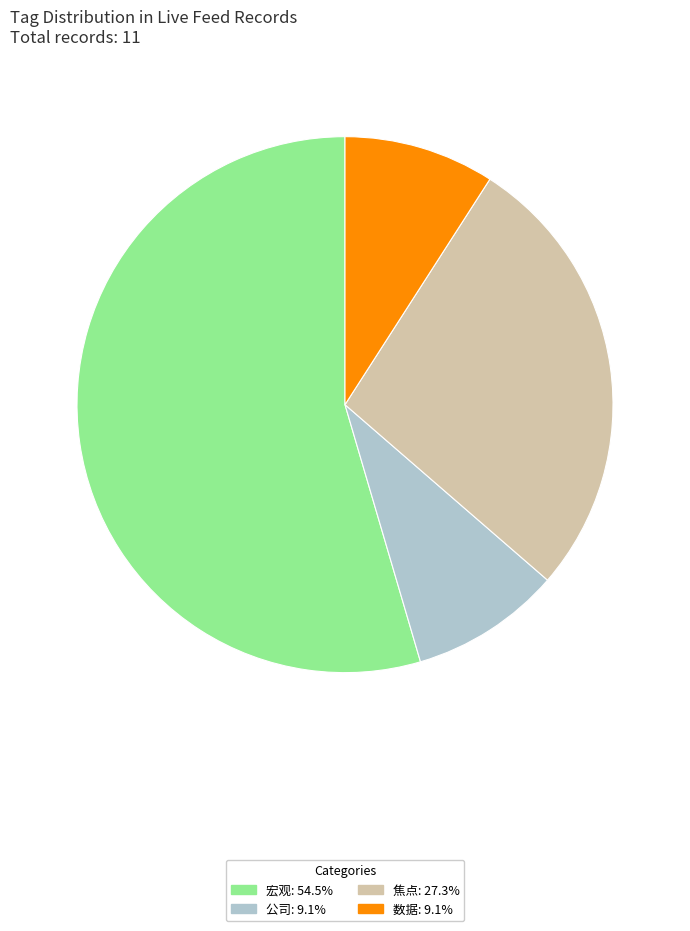

Is there a majority slice in this chart?

Yes